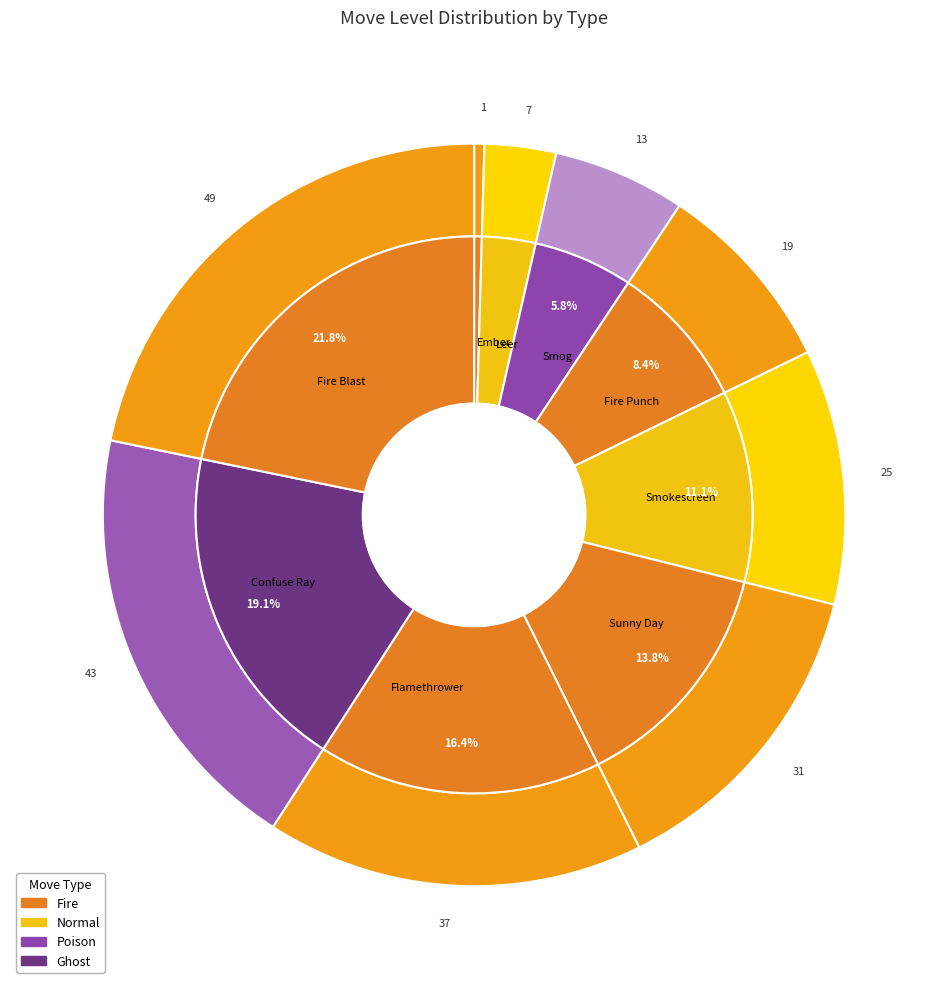

Is there a majority slice in this chart?

No